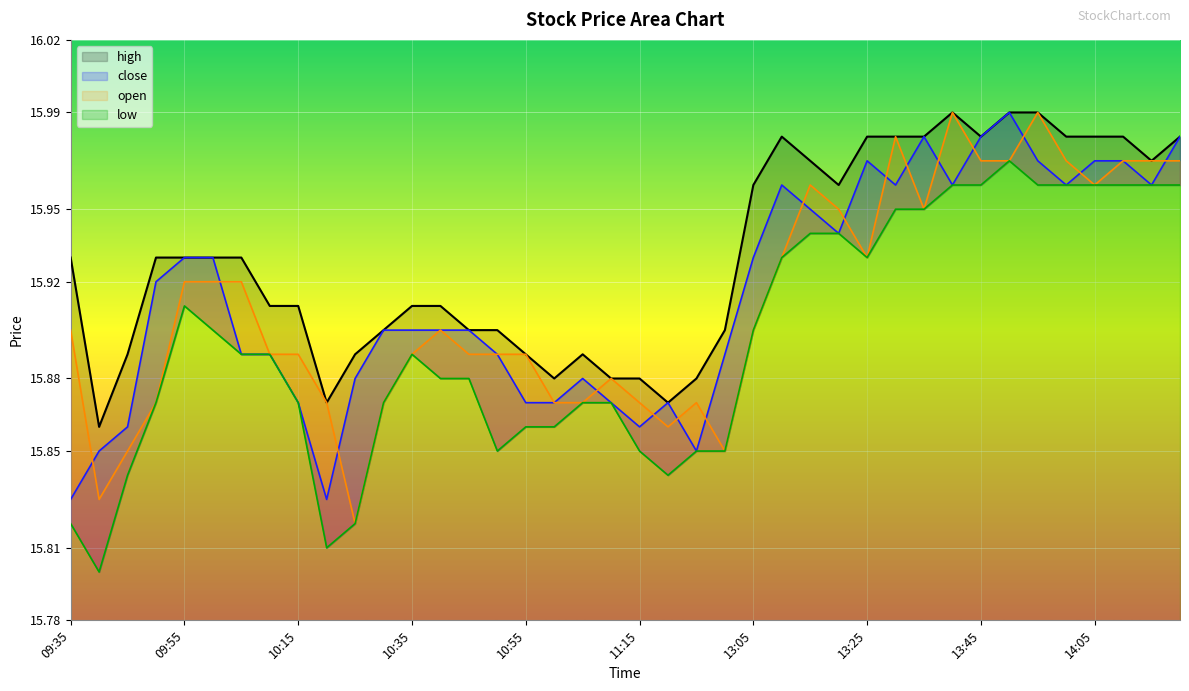

At which category is the sum across all series the highest?

13:50